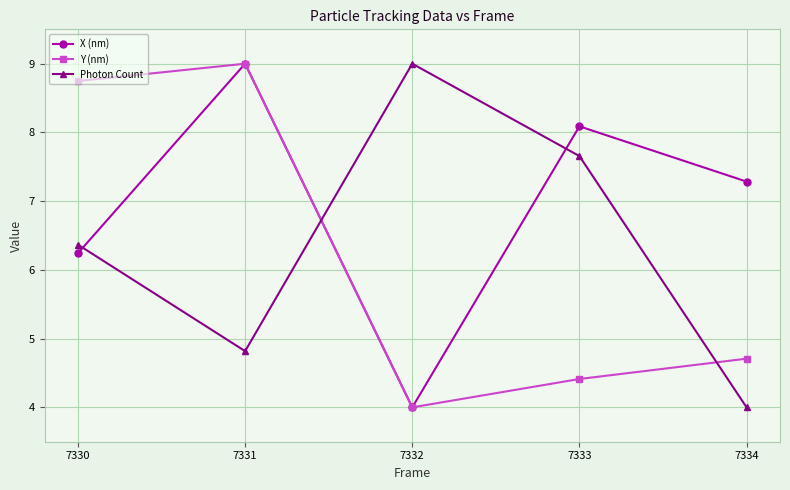

What is the spread (max minus min) of values at 7332?

5.0